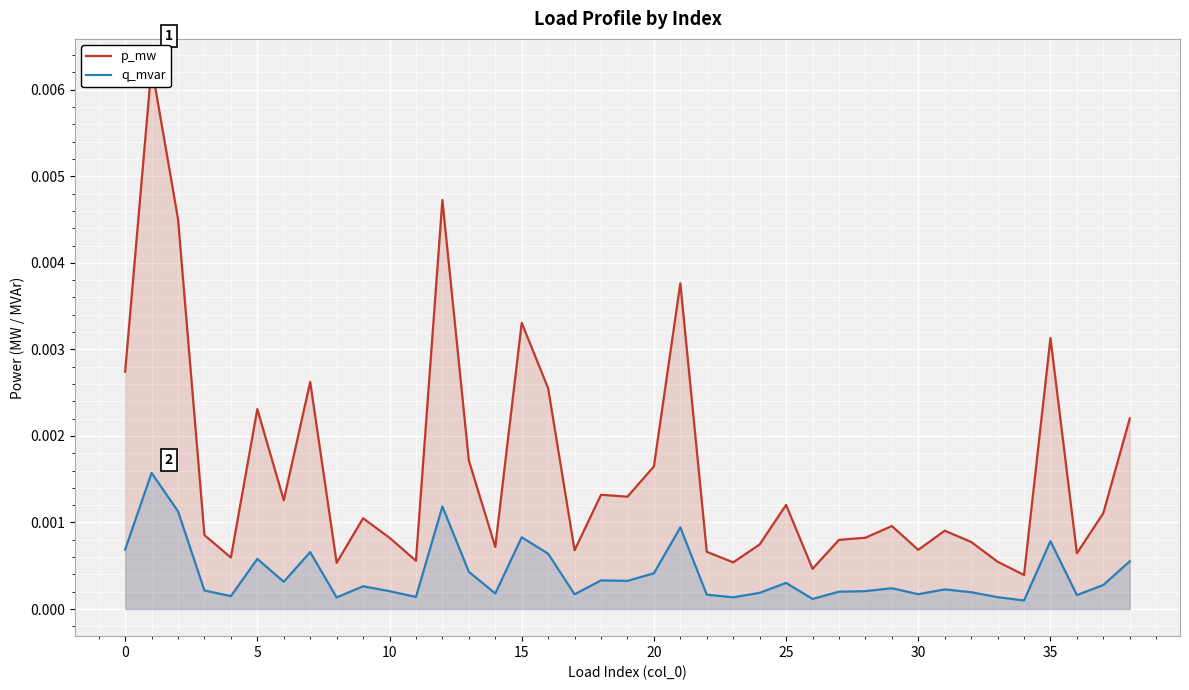

List the series in order of their peak value, highest first.

p_mw, q_mvar